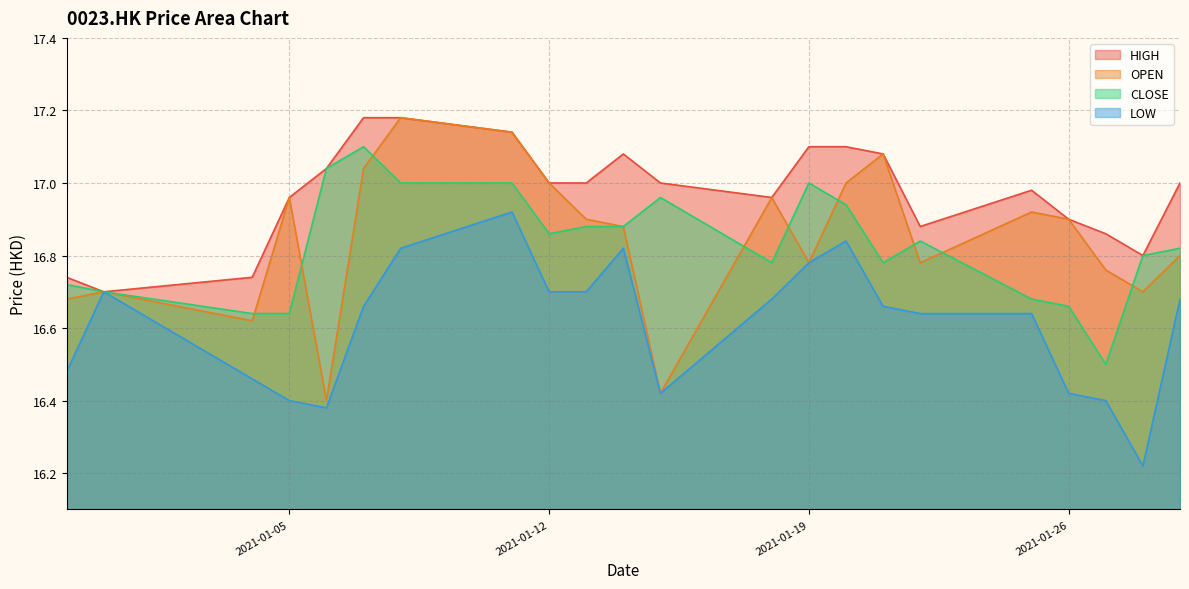

What is the sum of all LOW values?

365.4